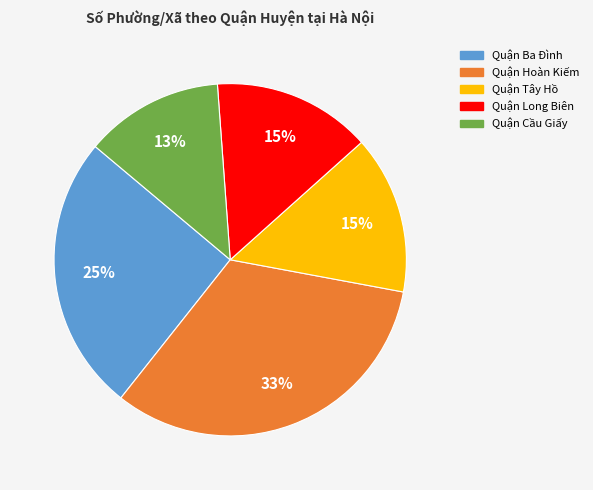

Do Quận Cầu Giấy and Quận Long Biên together represent more than half of the pie?

No